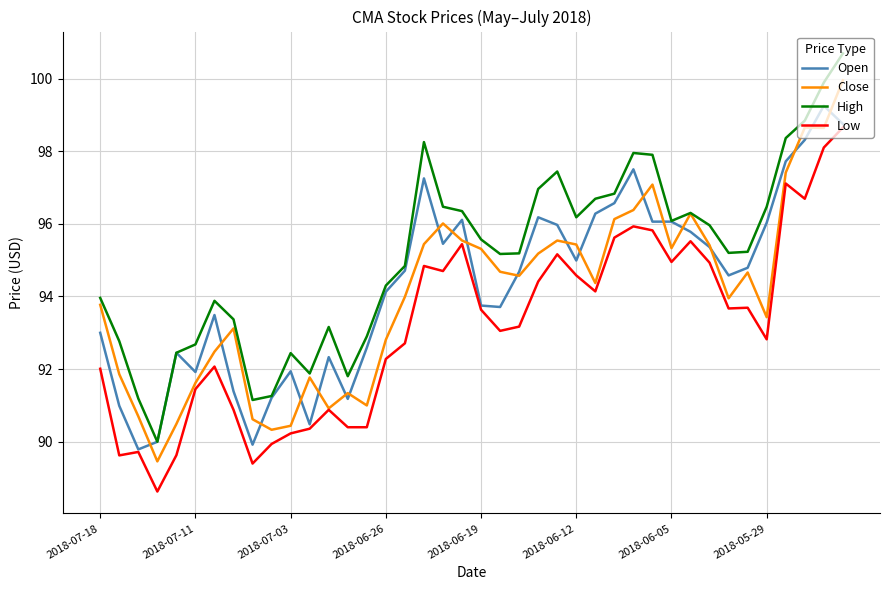

List the series in order of their peak value, highest first.

High, Close, Open, Low